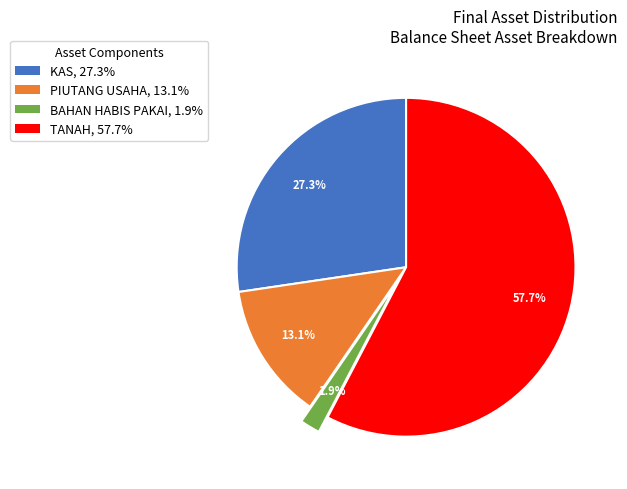

Which slice is the largest?

TANAH